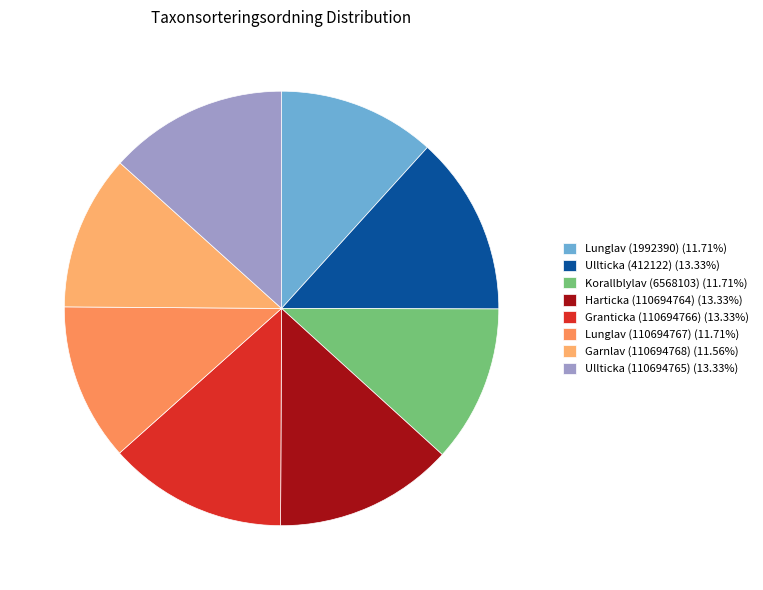

To the nearest percent, what is the combined percentage of Harticka (110694764) and Garnlav (110694768)?

25%